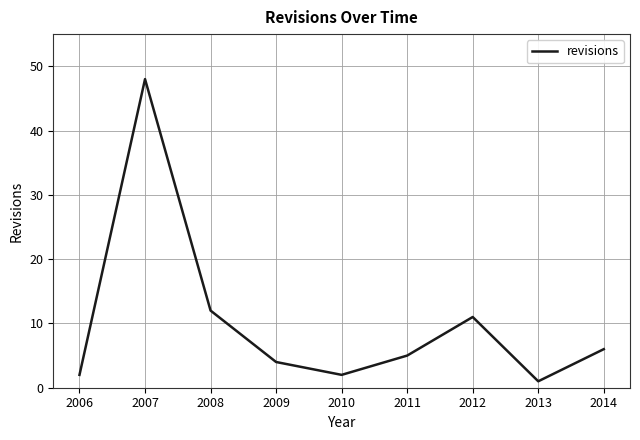

What is the sum of the values at 2007 and 2008?

60